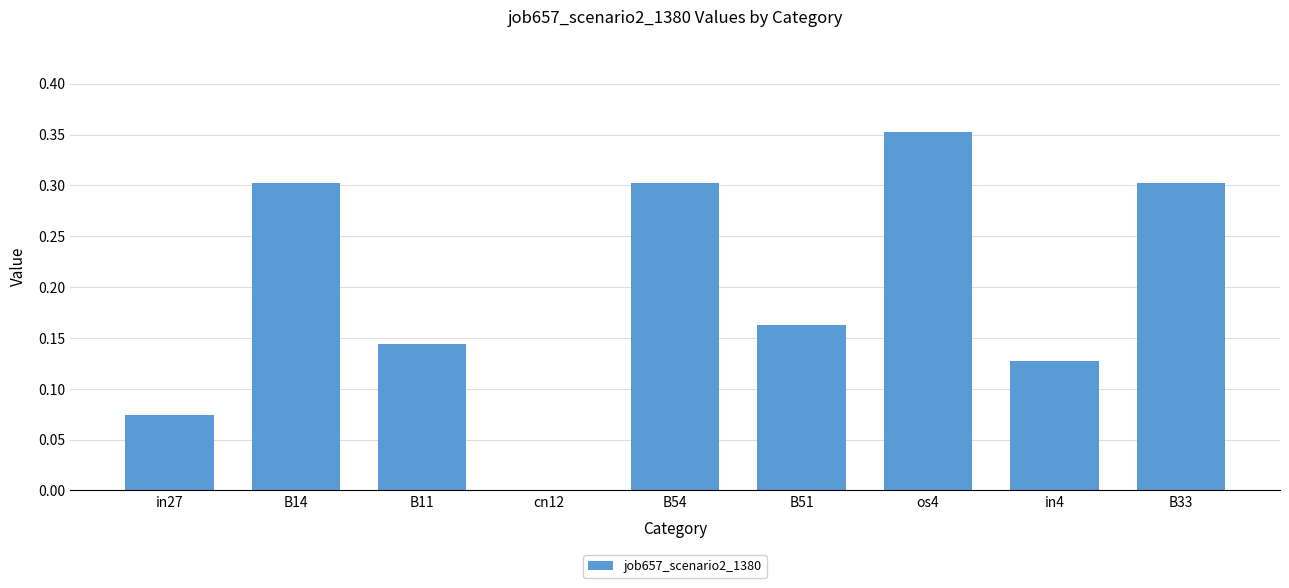

Which category has the highest value across all series?

os4